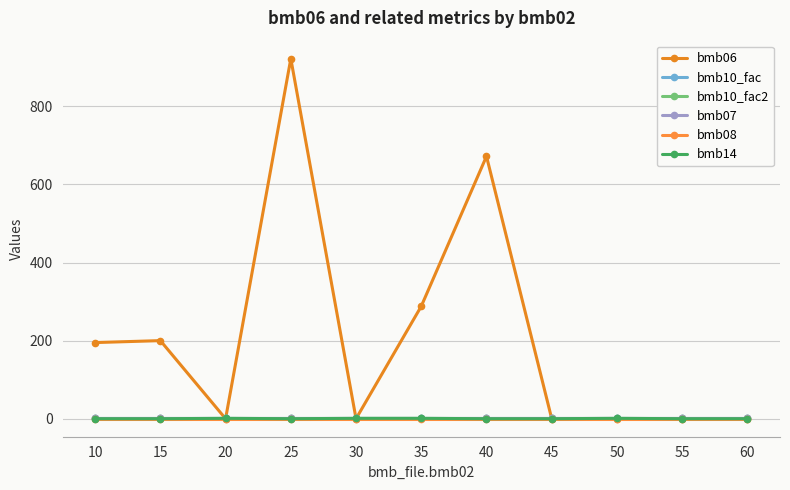

The value of bmb06 at 45 is 0.0. True or false?

True